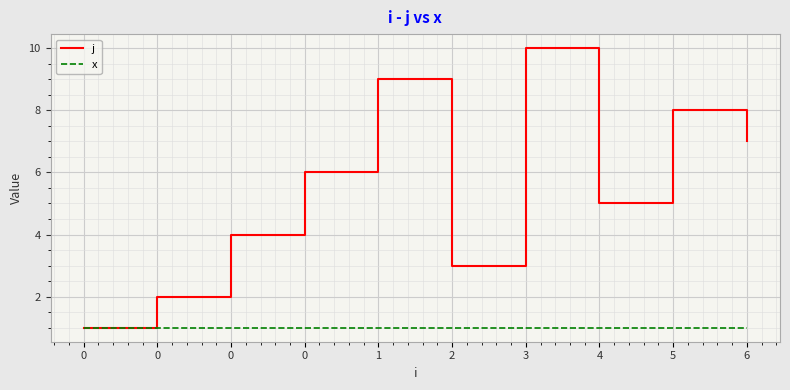

True or false: j has a value of 3 at 2.

True